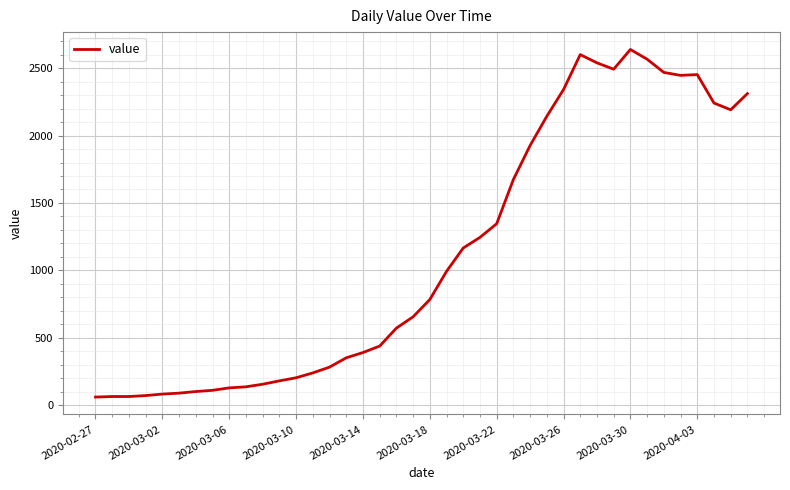

Does the chart display data point markers on the line(s)?

No